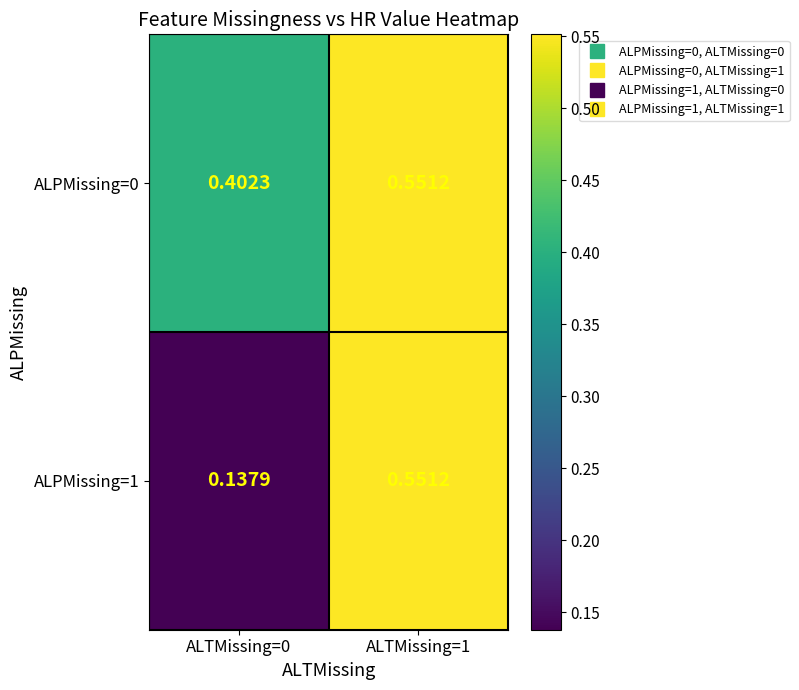

Which series has the widest spread of values?

ALPMissing=1